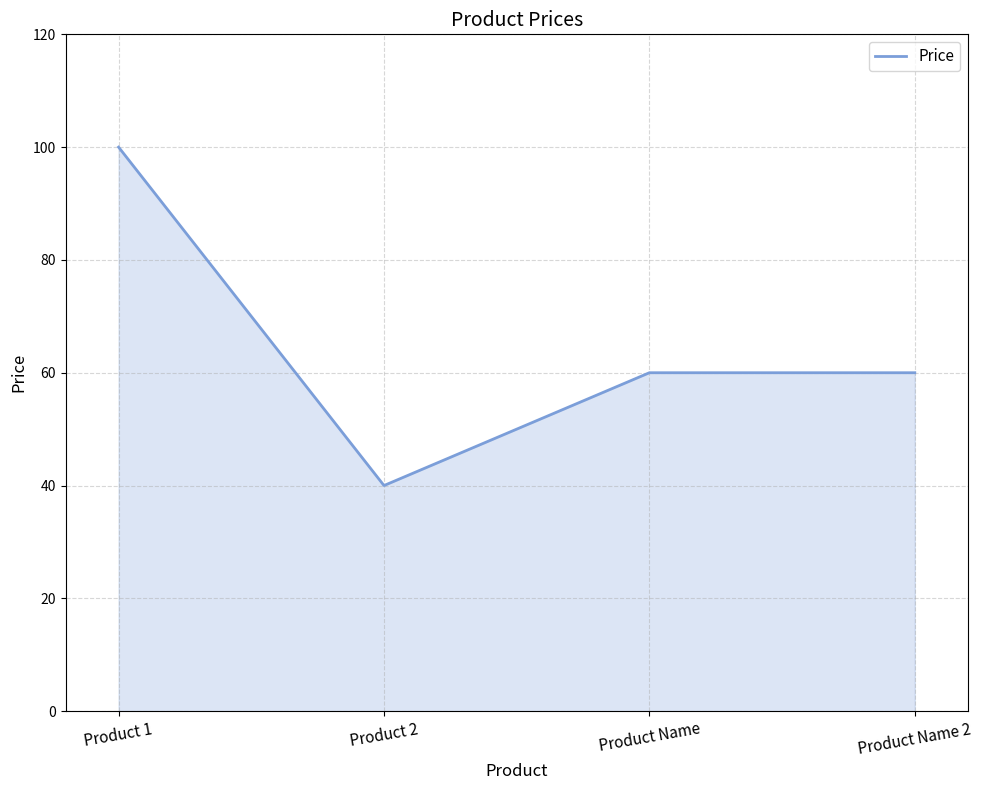

What is the sum of all values?

260